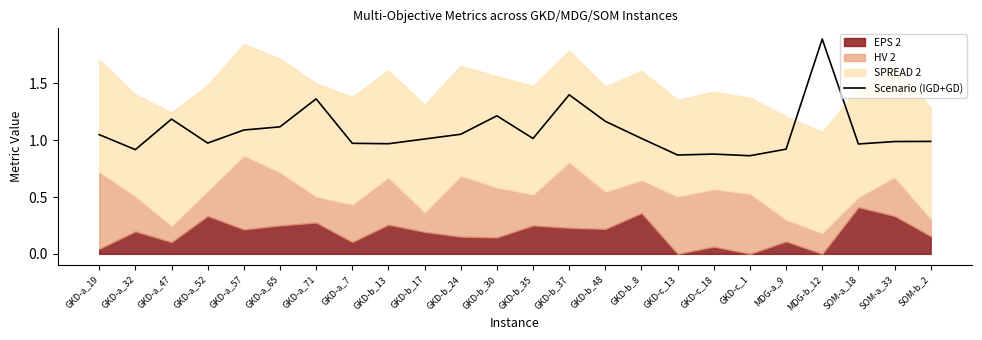

Does the chart have visible grid lines?

No